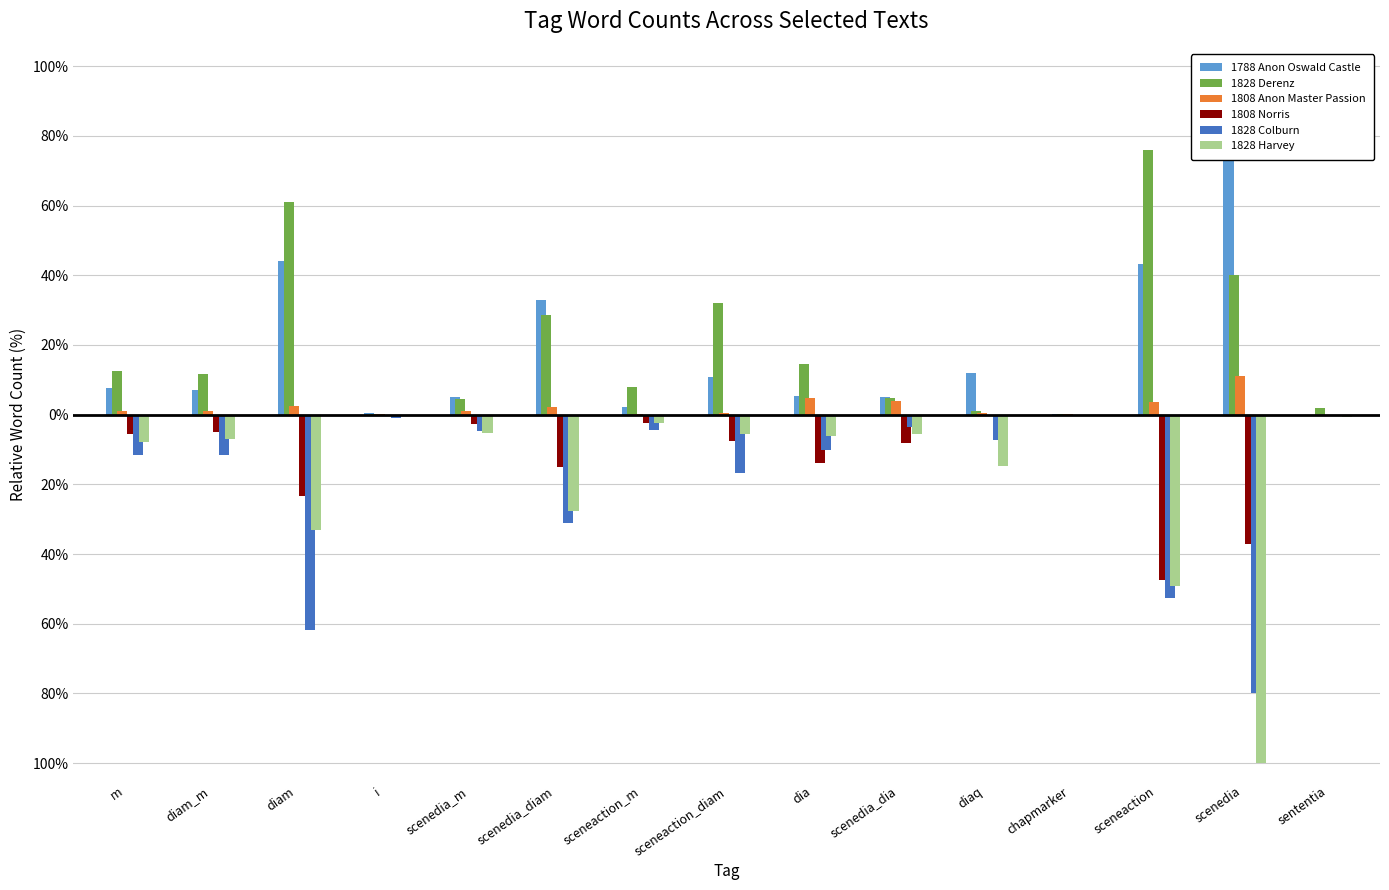

How many bars are there in each group?

6